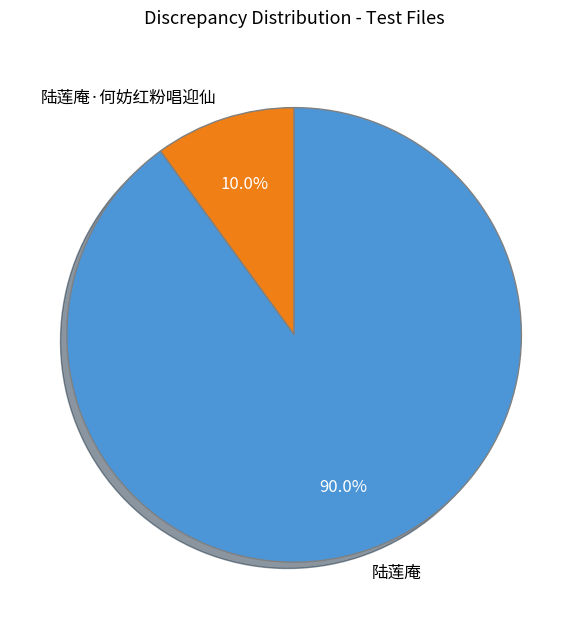

Count the number of slices in the pie.

2